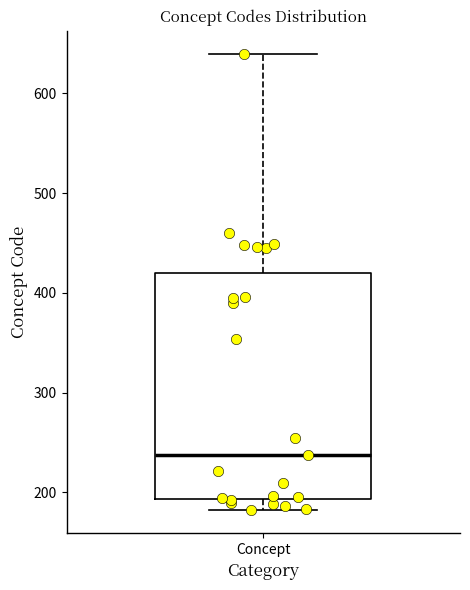

Where does the upper whisker of the box for Concept end on the y-axis? The values are not printed on the chart, so give them approximately, as read against the axis.

640